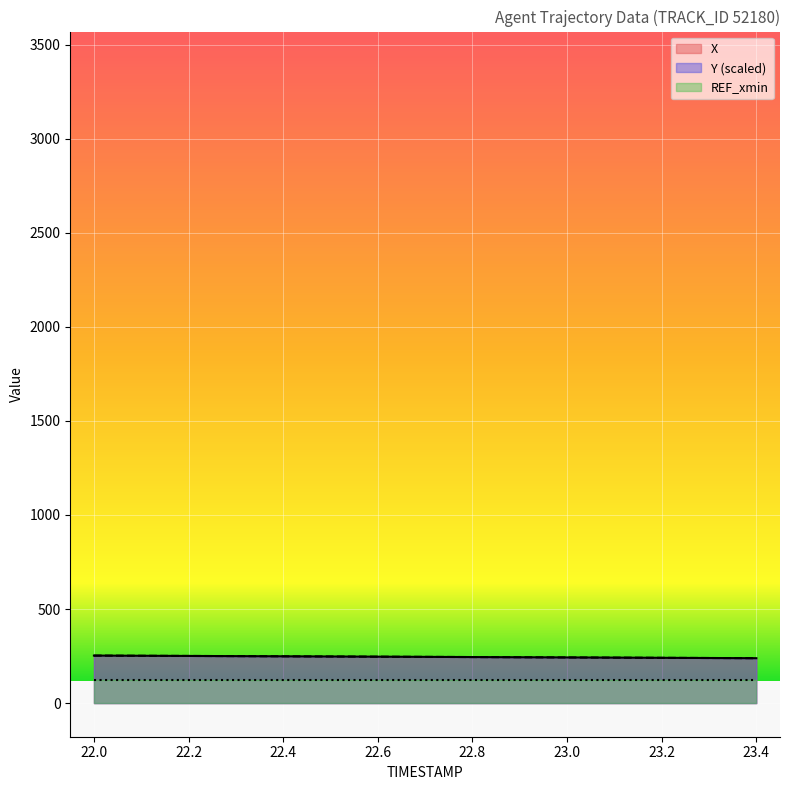

At how many categories does at least one series exceed 245?

8